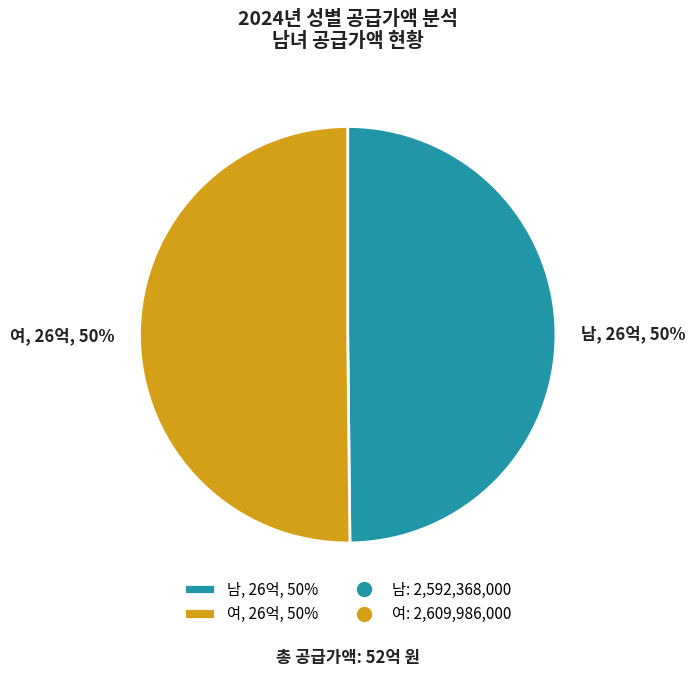

The 남, 26억, 50% slice represents 60% of the pie. True or false?

False